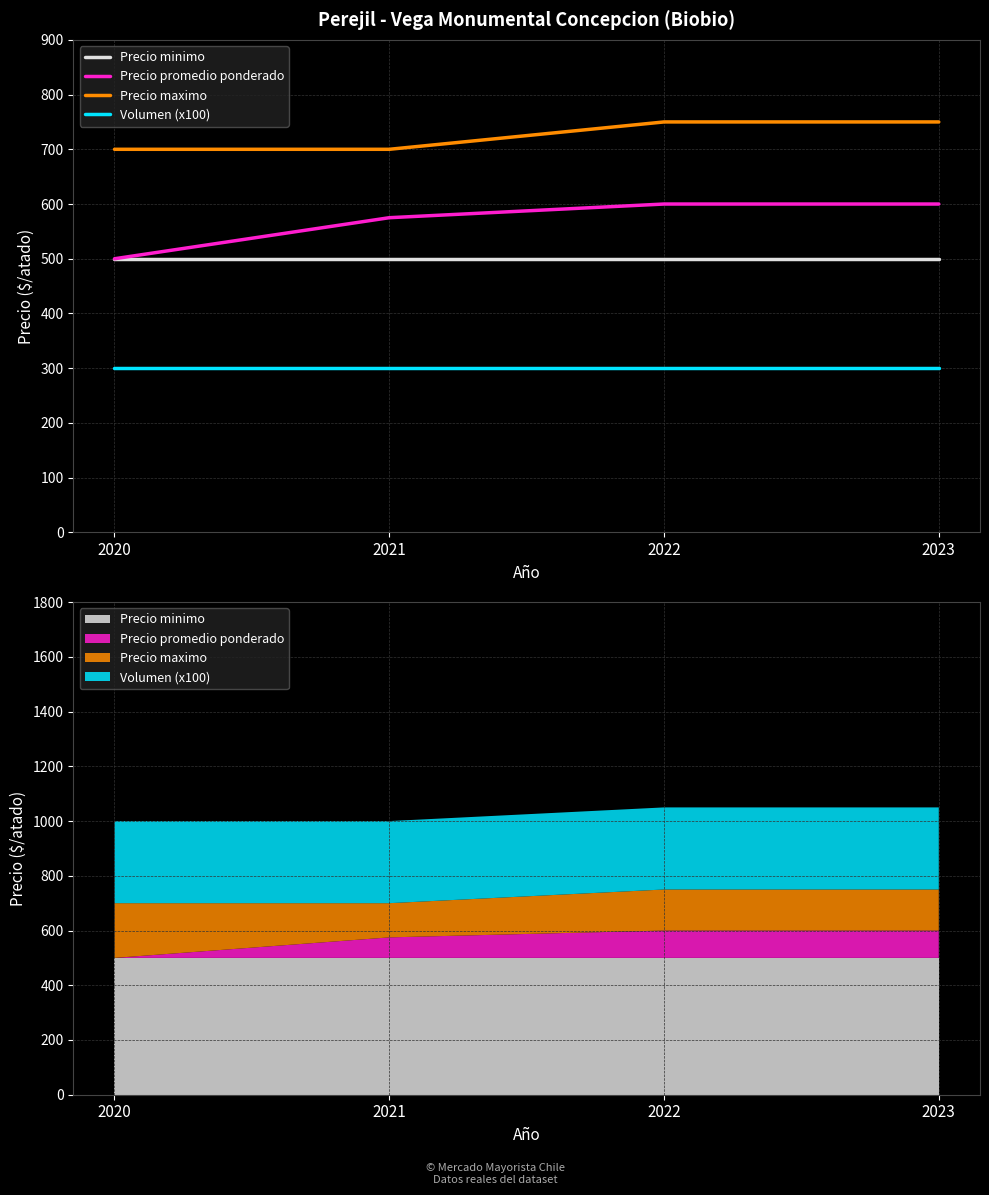

Reading left to right, transcribe all the data shown in this chart.

Precio minimo: 2020=500	2021=500	2022=500	2023=500
Precio promedio ponderado: 2020=500	2021=575	2022=600	2023=600
Precio maximo: 2020=700	2021=700	2022=750	2023=750
Volumen (x100): 2020=300	2021=300	2022=300	2023=300